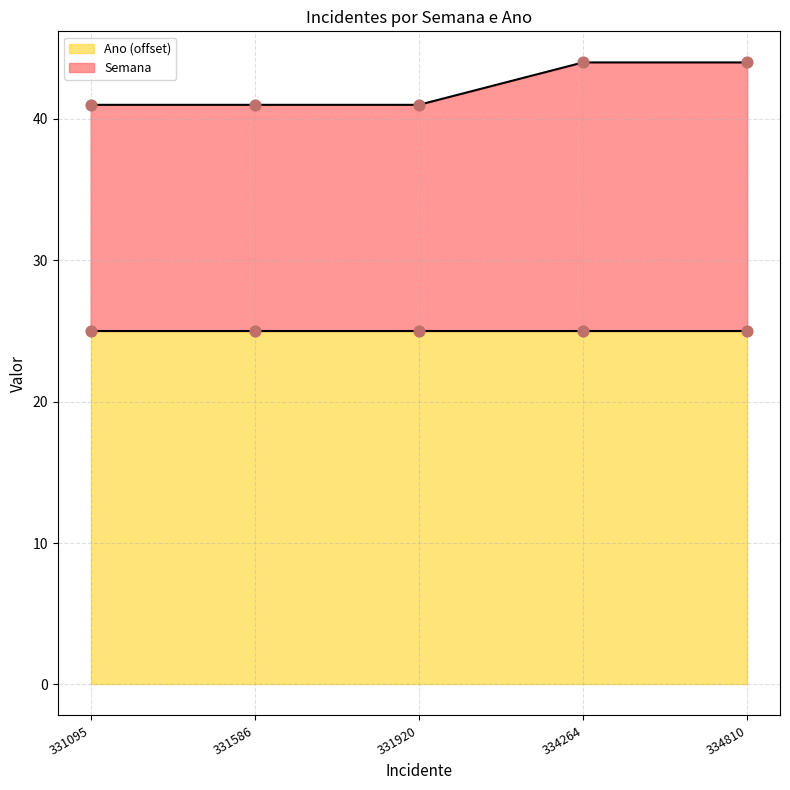

Between 331095 and 334264, which is larger?

334264